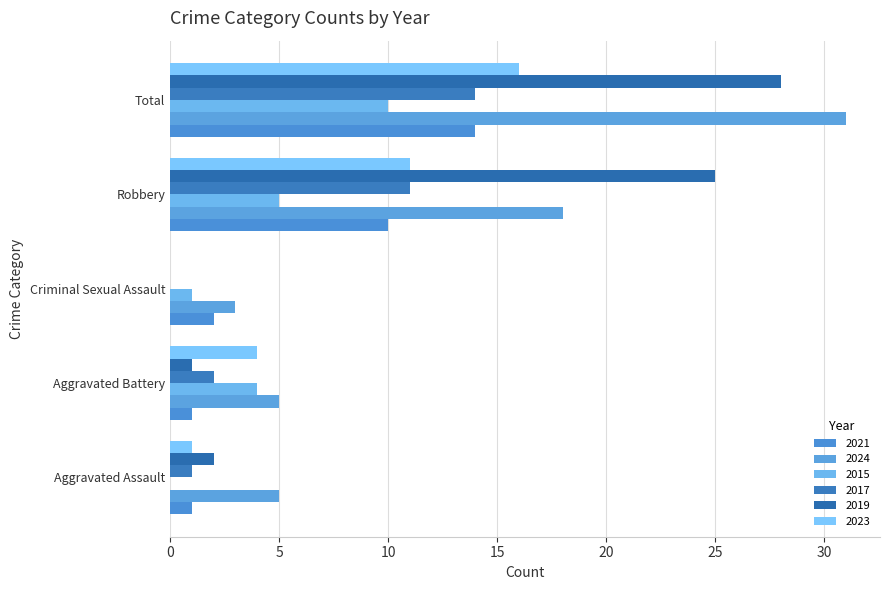

How many distinct data groups are displayed?

6